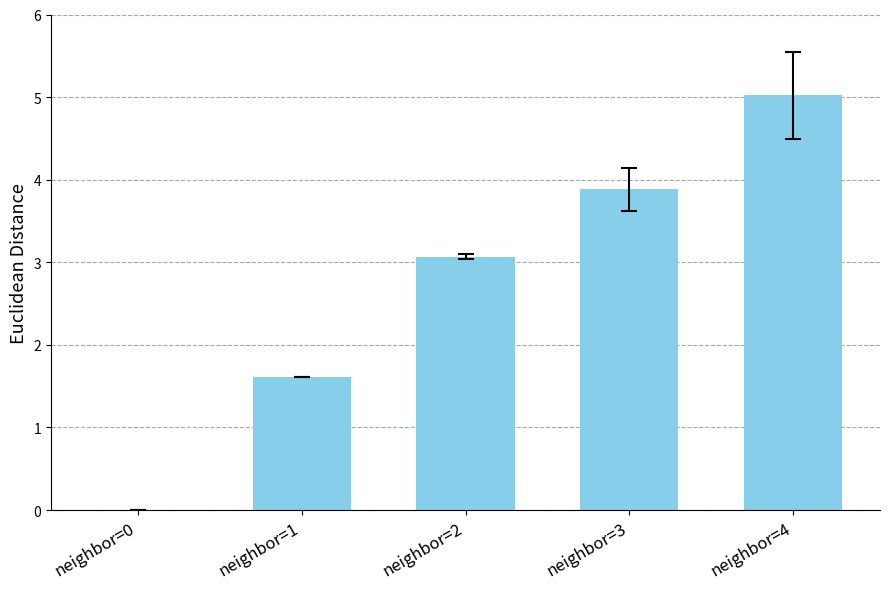

Reading left to right, what are all the values shown in this chart?

0.0	1.6	3.1	3.9	5.0